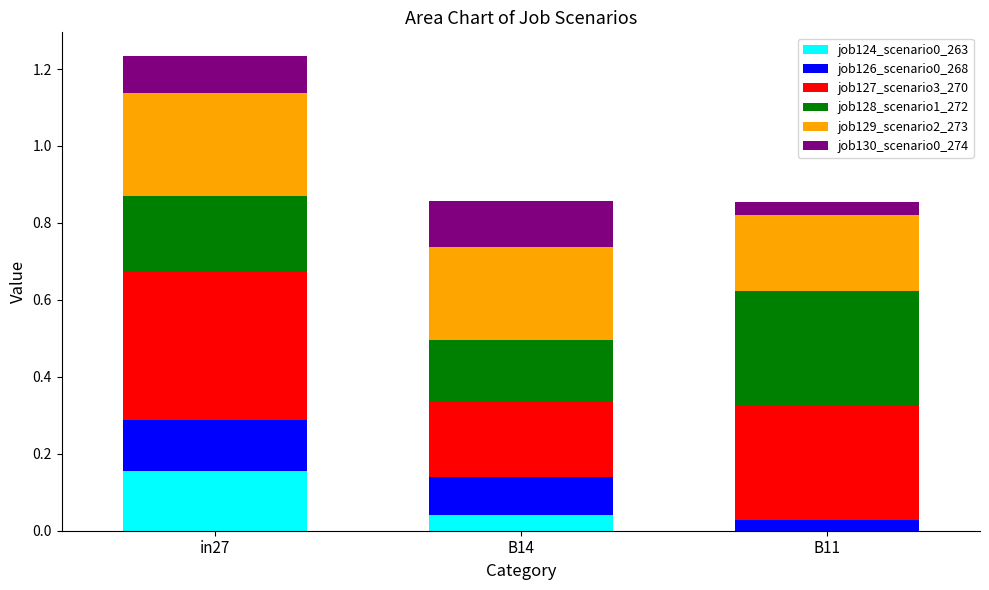

At which category is the sum across all series the highest?

in27